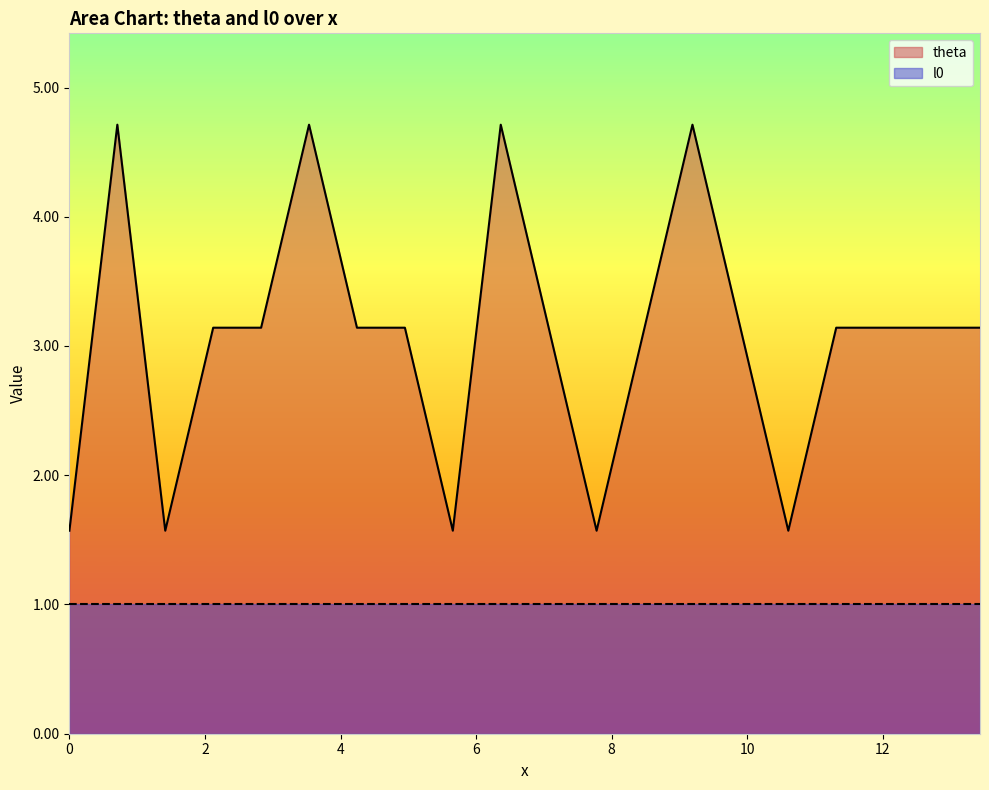

The value at 8.485281374238573 is 4.5. True or false?

False